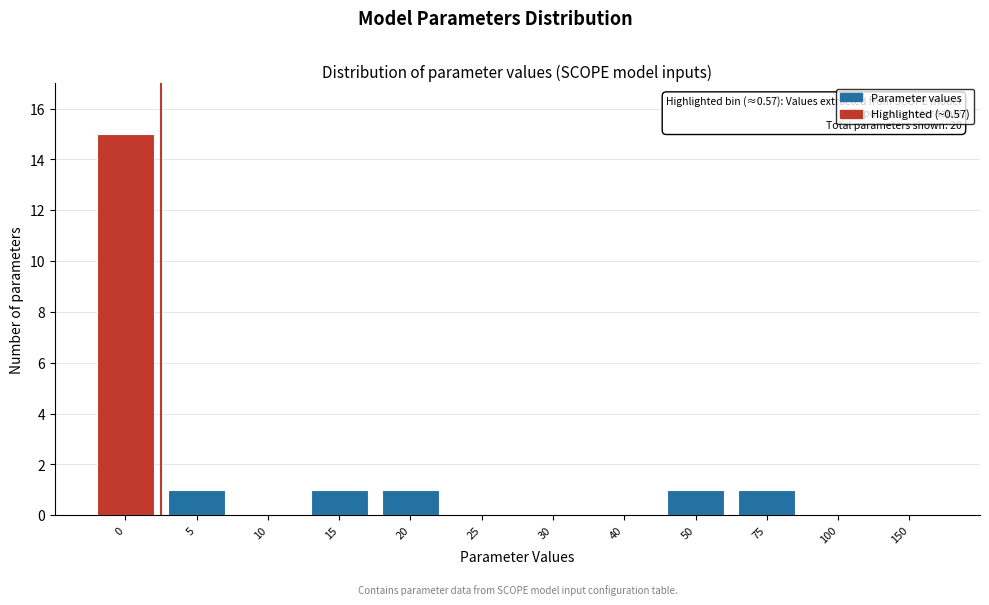

Reading left to right, list all the values displayed in this chart.

0=15	5=1	10=0	15=1	20=1	25=0	30=0	40=0	50=1	75=1	100=0	150=0